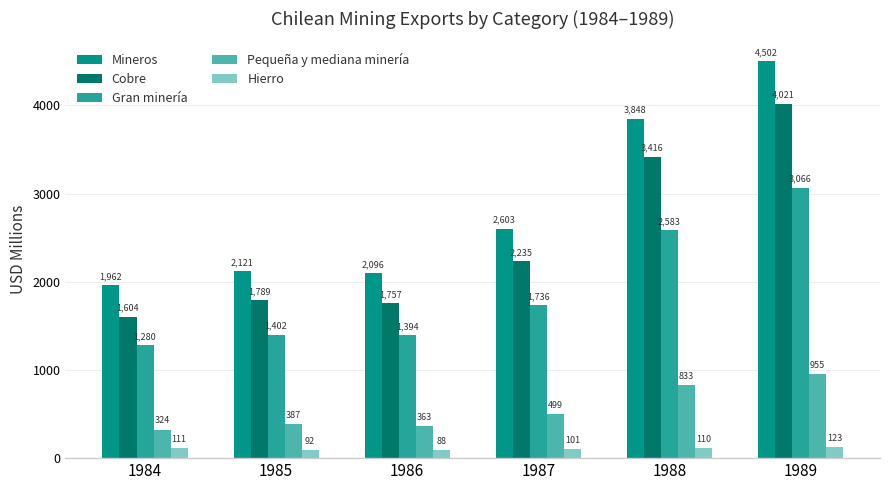

What is the lowest value of the Gran minería series?

1280